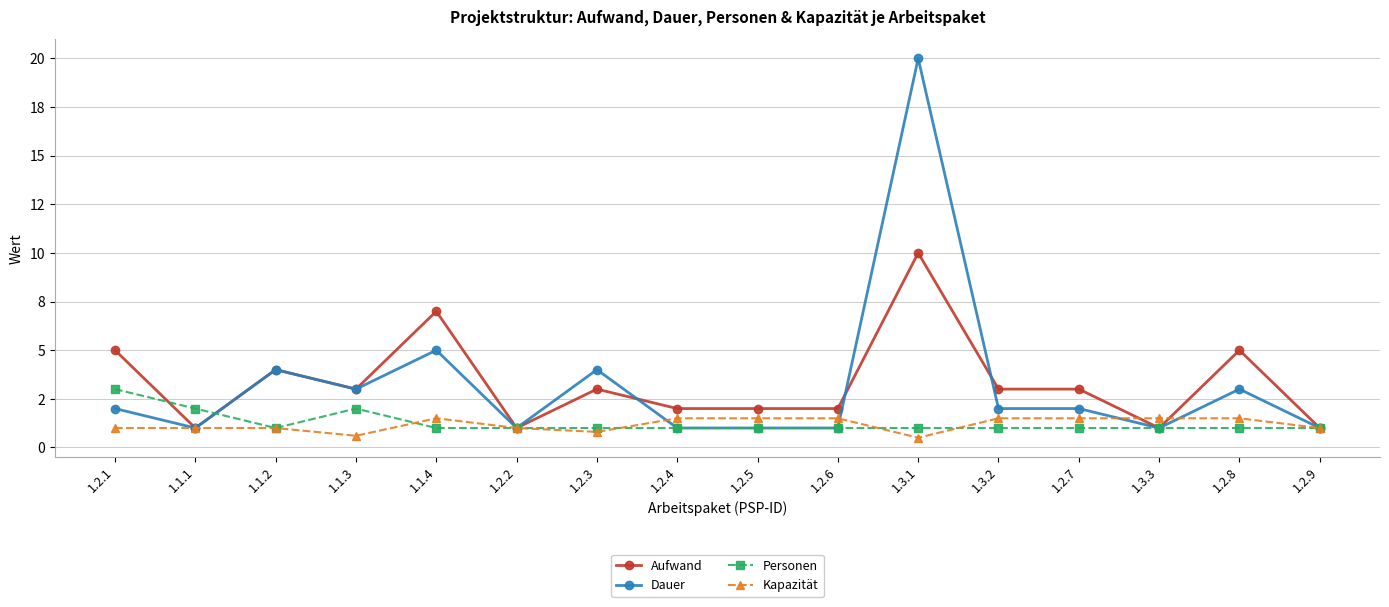

Does the chart have visible grid lines?

Yes